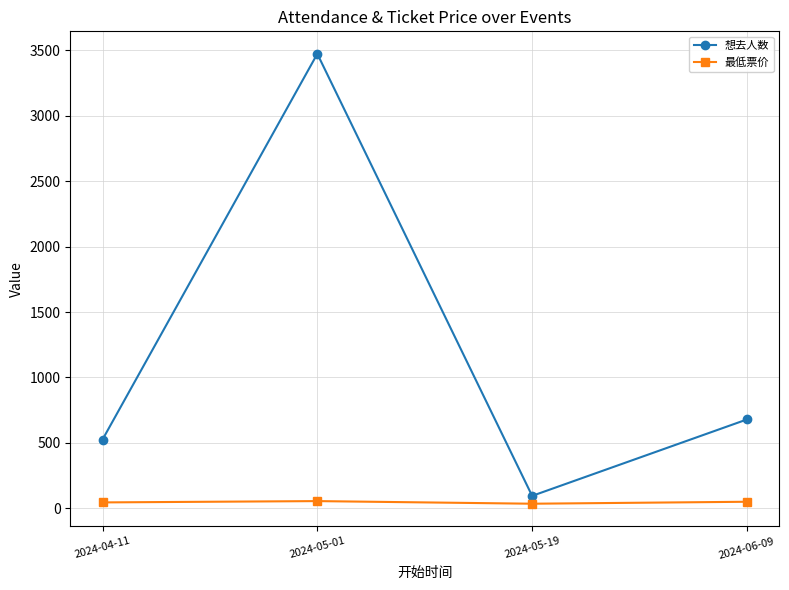

Read the 最低票价 value at 2024-06-09.

50